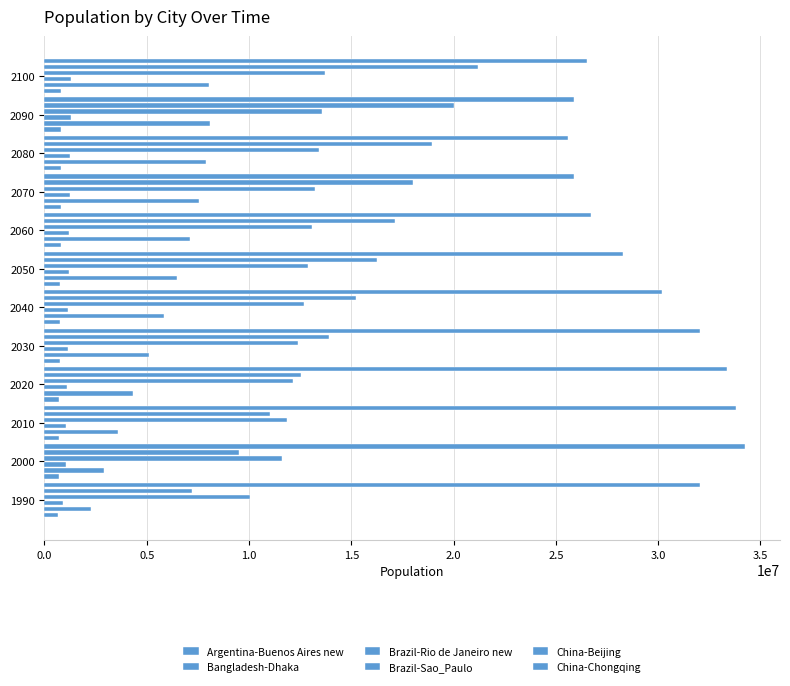

What is the difference between the second highest and minimum values in the Brazil-Rio de Janeiro new series?

387747.1